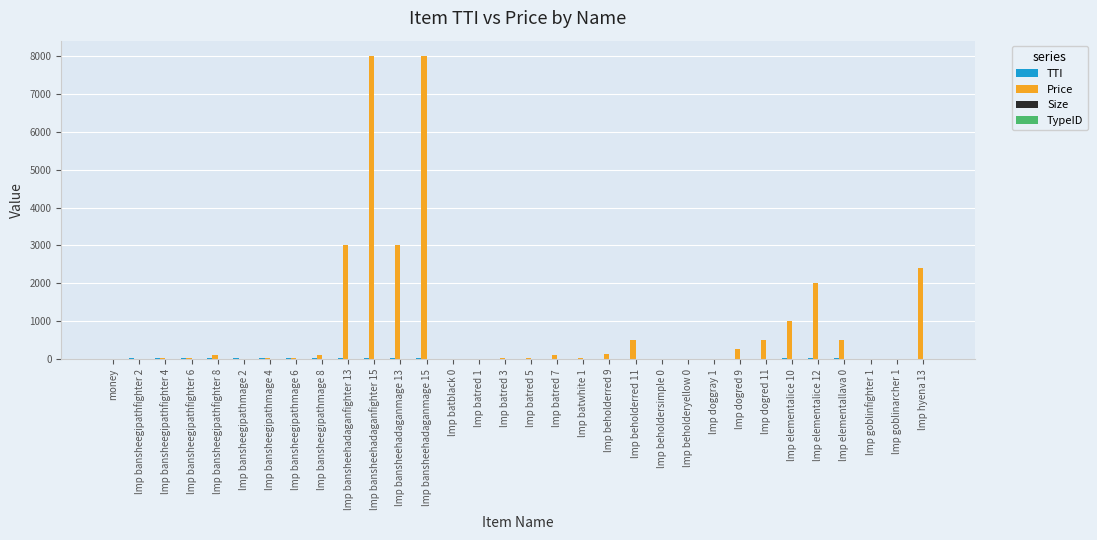

How many groups of bars are there?

32